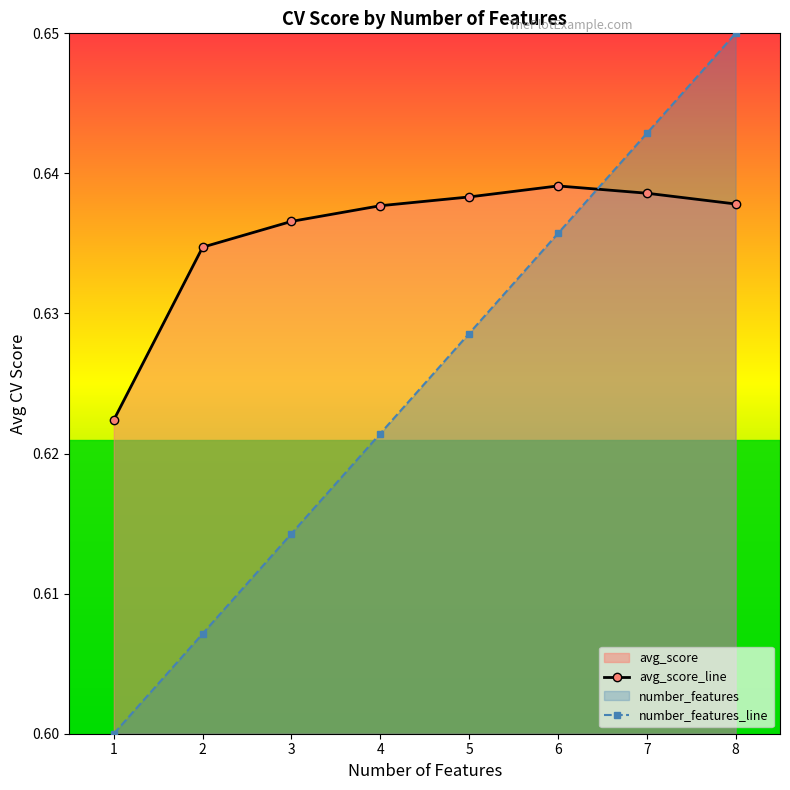

Which category has the highest value across all series?

8